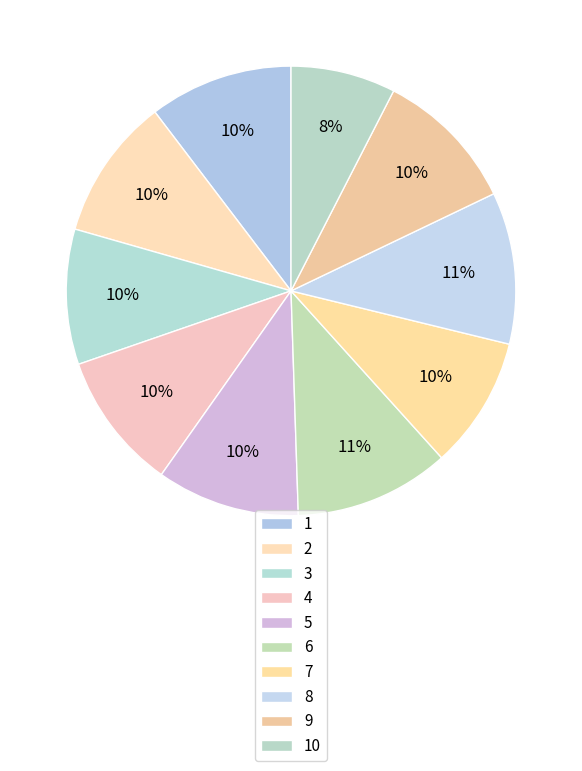

Count the number of slices in the pie.

10